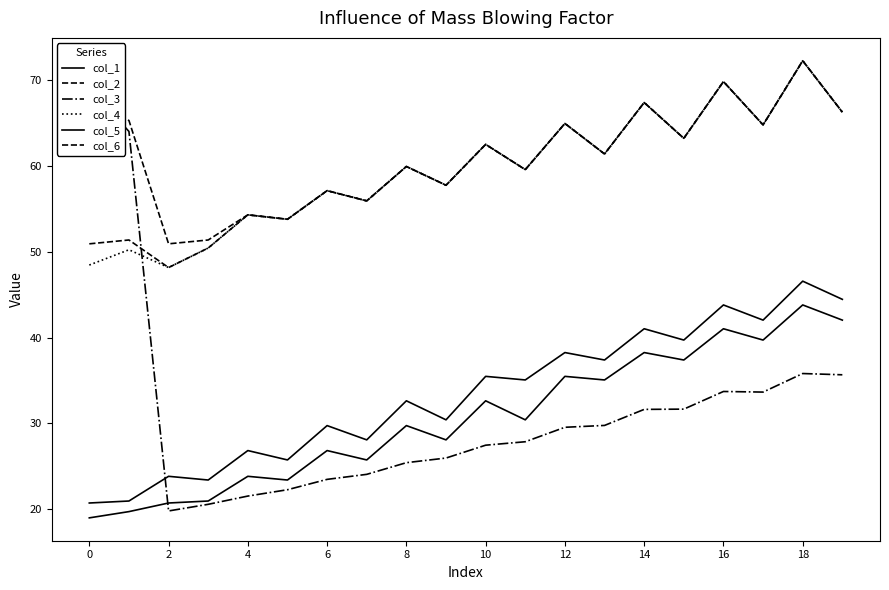

What is the difference between the maximum and second lowest values in the col_4 series?

23.8